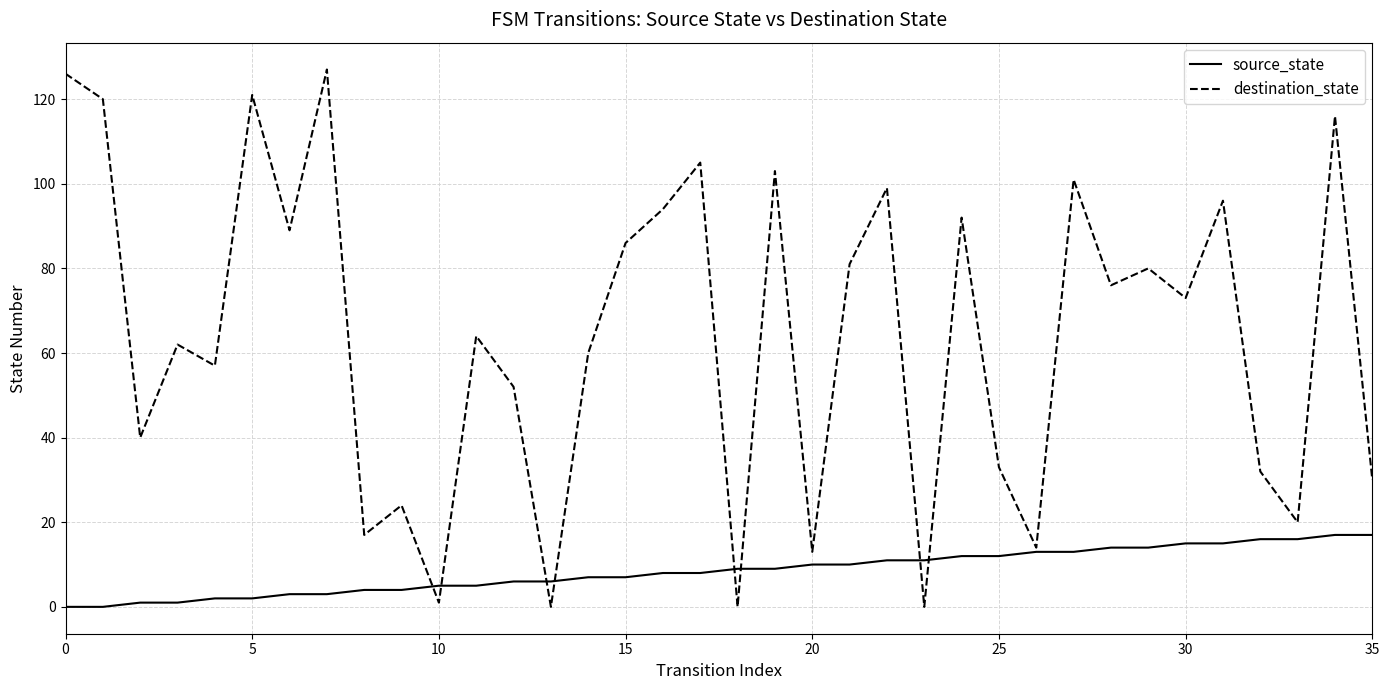

What is the highest value of the destination_state series?

127